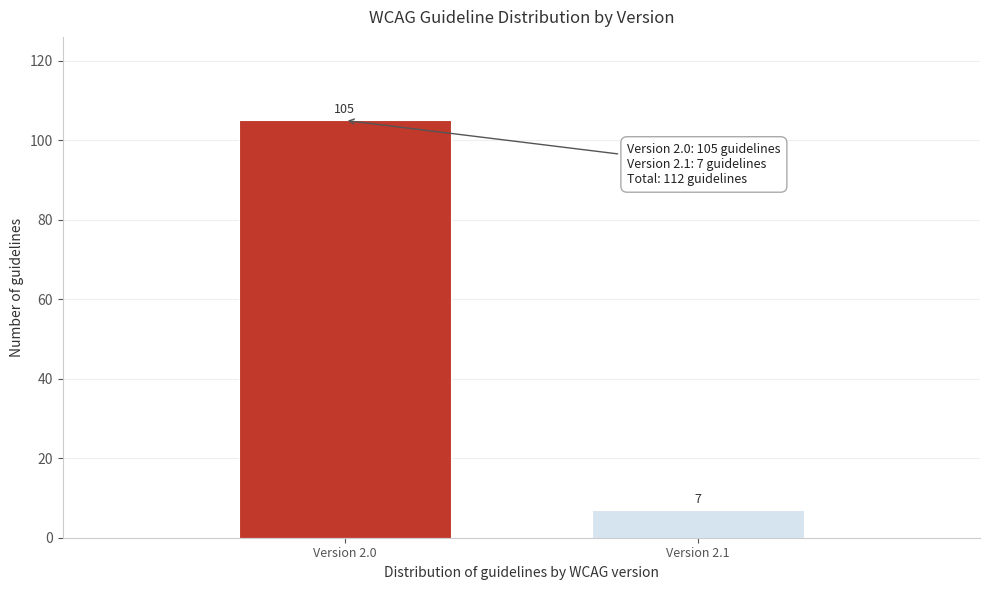

Reading right to left, what are all the values shown in this chart?

Version 2.1=7	Version 2.0=105